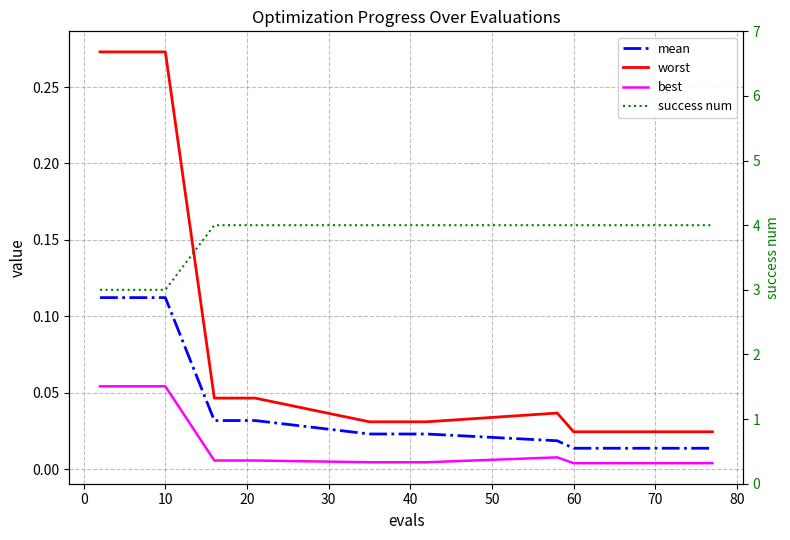

What is the spread (max minus min) of values at 0?

2.9